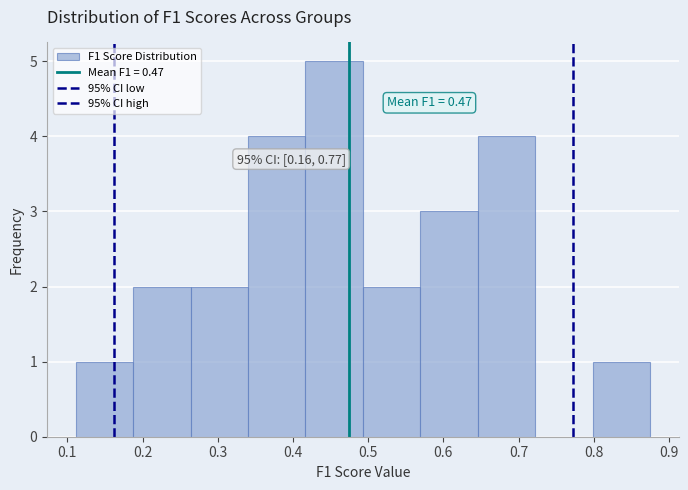

Over which range of the x-axis is the bar tallest?

0.42 to 0.49